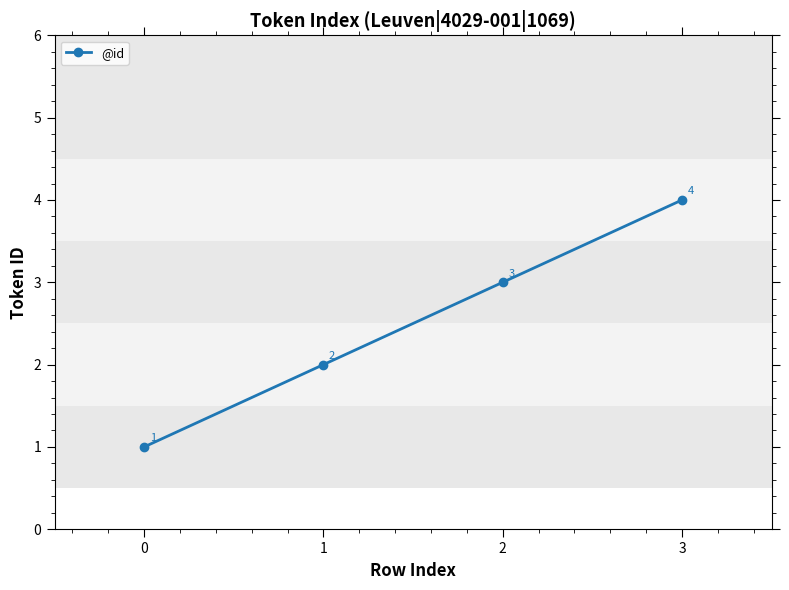

Reading left to right, transcribe all the data shown in this chart.

0=1	1=2	2=3	3=4